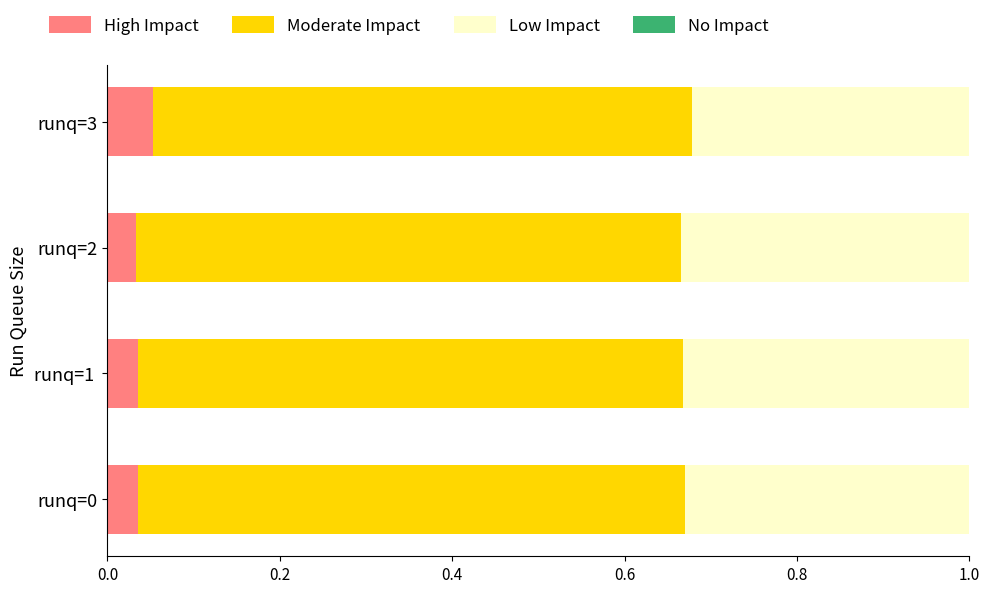

How many data points does each series have?

4